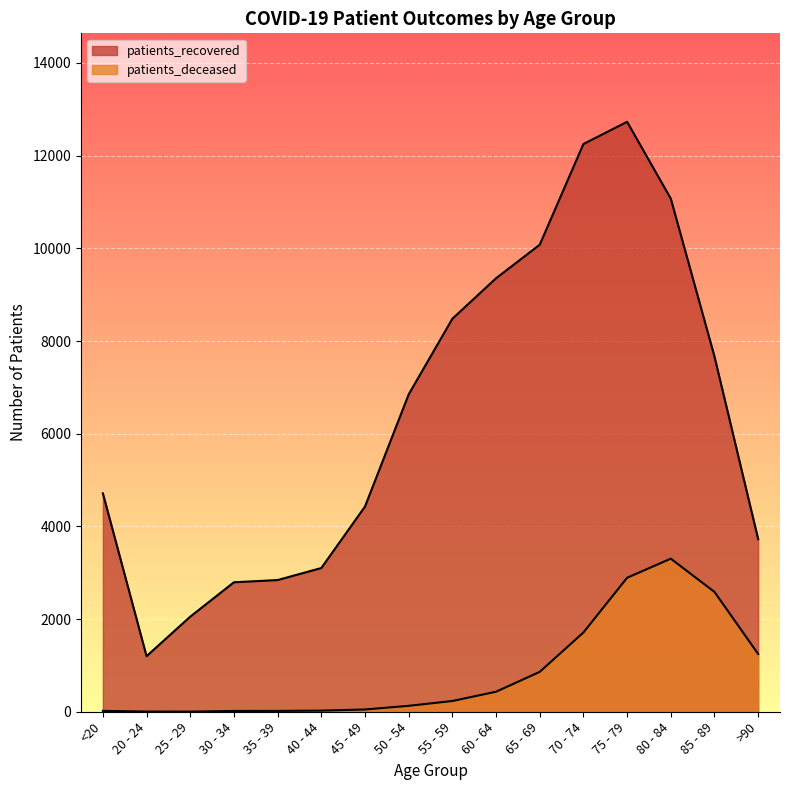

What is the total value across all series at 65 - 69?

10939